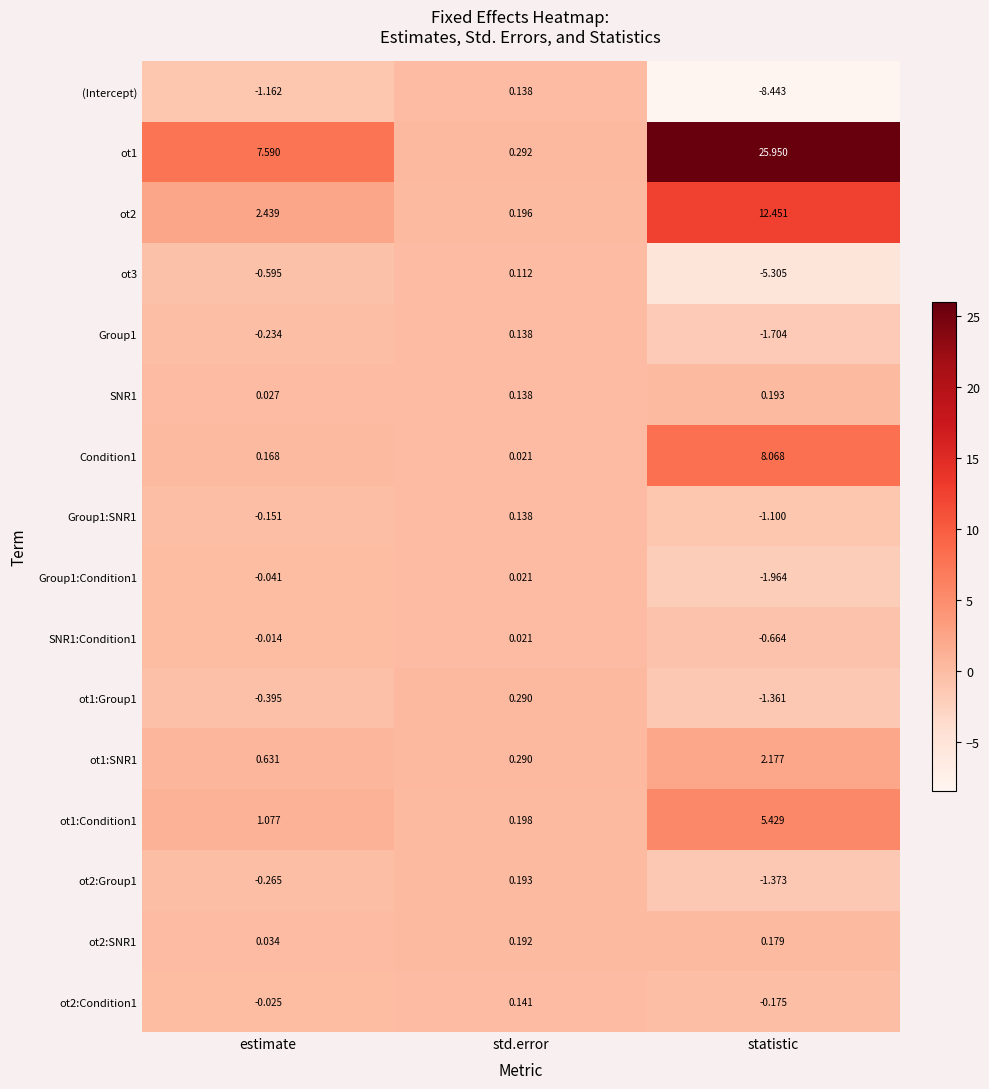

At which category is the sum across all series the highest?

statistic